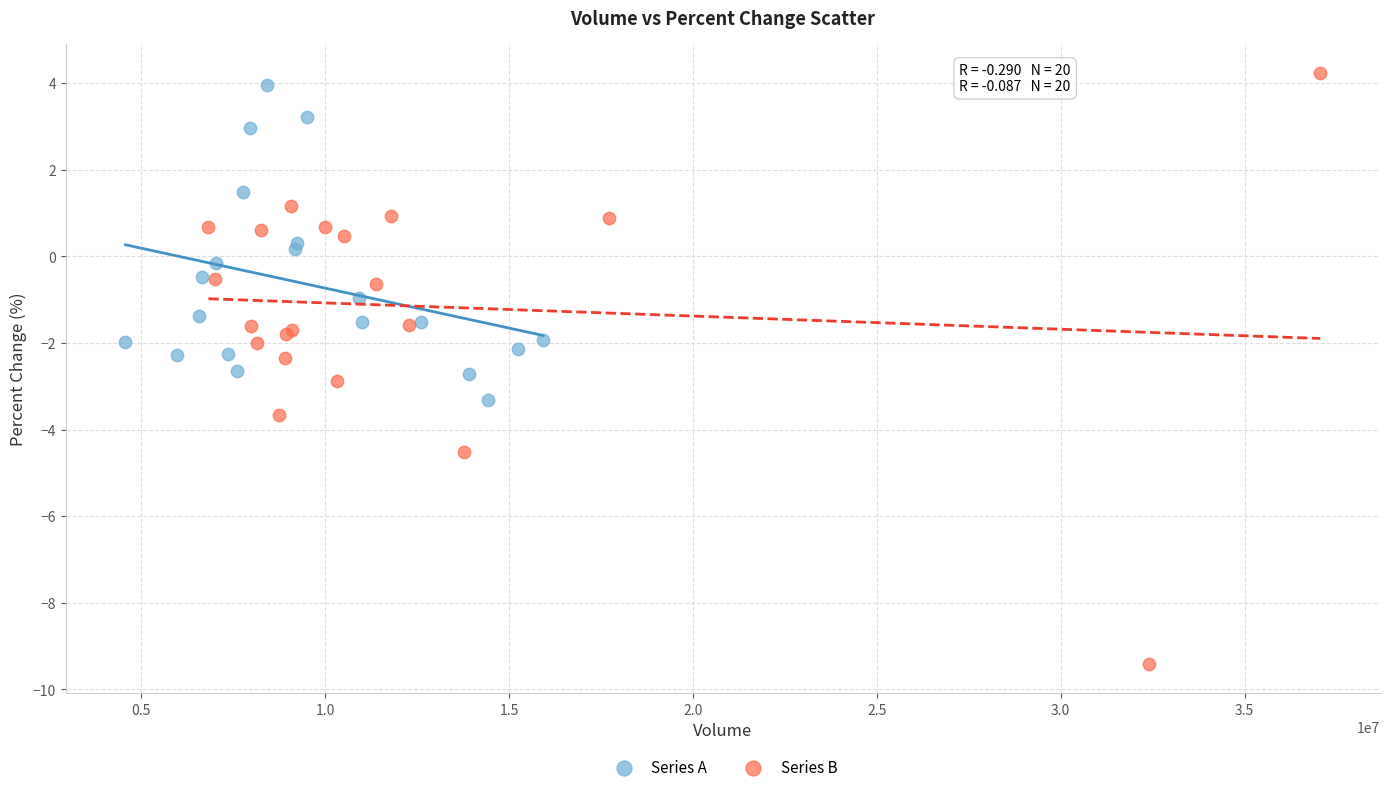

Which series has the largest Y range (max minus min)?

Series B